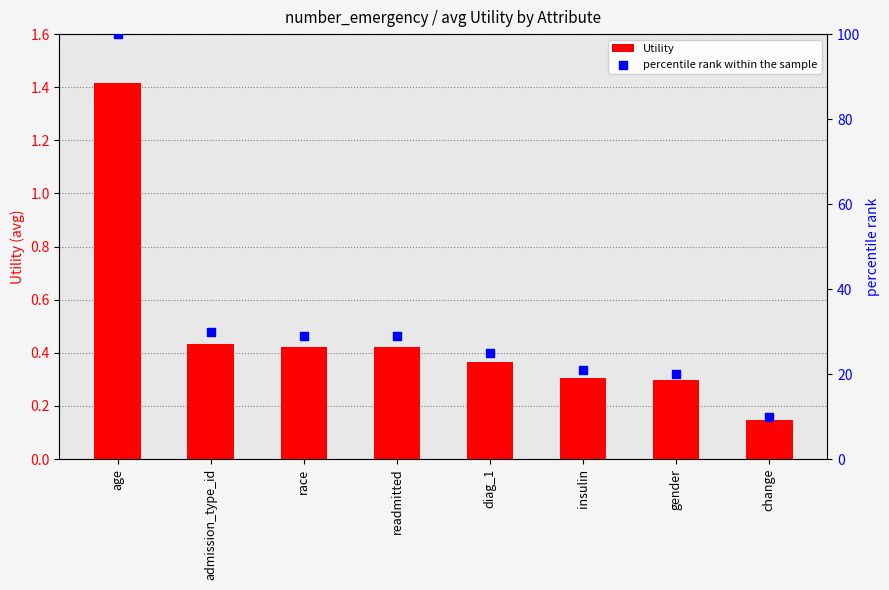

Is the value of Utility at readmitted greater than the value of percentile rank within the sample at readmitted?

No